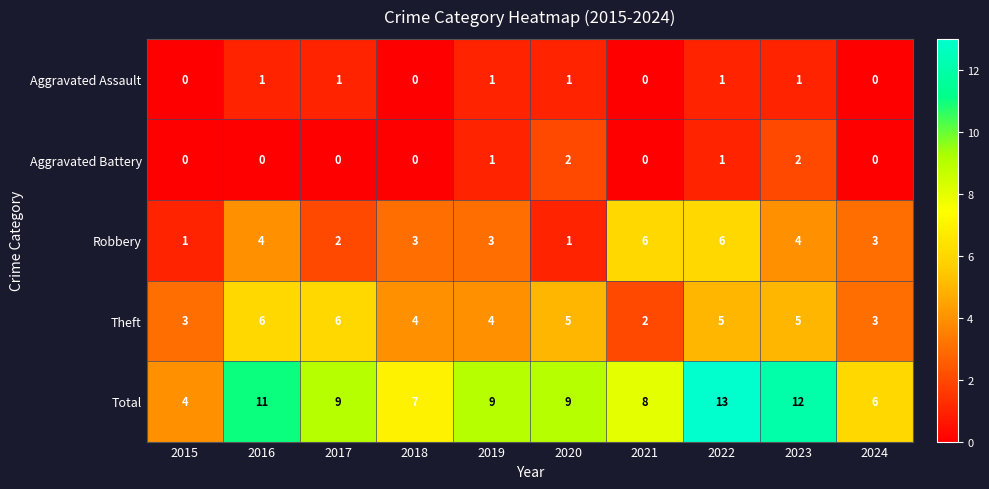

What is the spread (max minus min) of values at 2023?

11